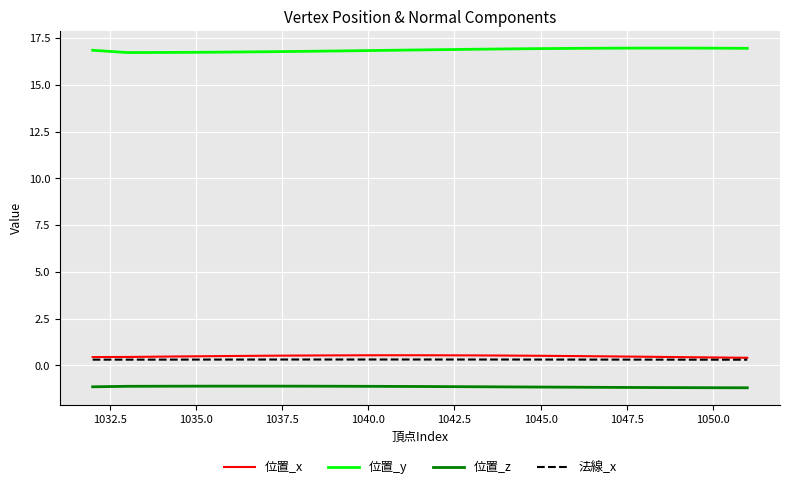

What is the maximum value shown in the chart?

17.0